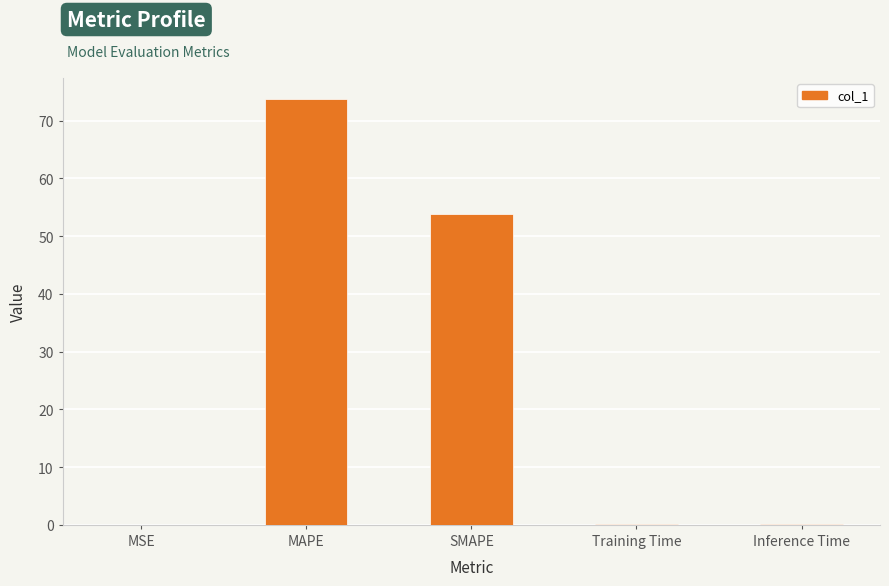

What is the change in value from MSE to Training Time?

+0.2